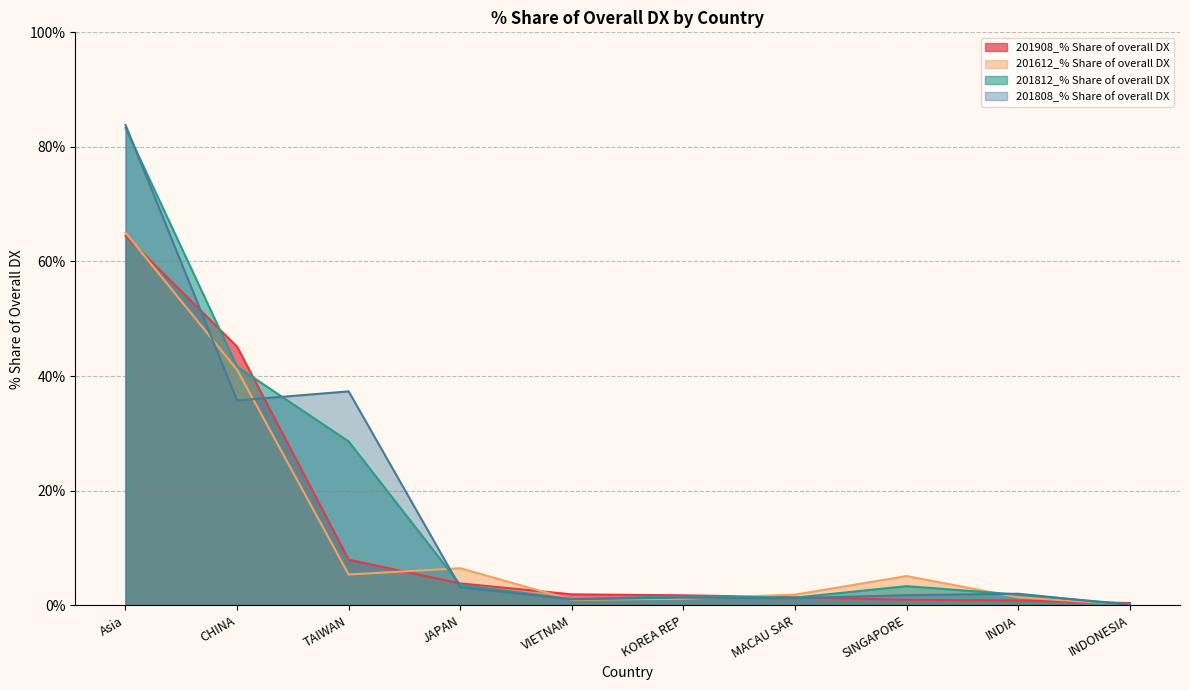

What position from the right is VIETNAM?

6